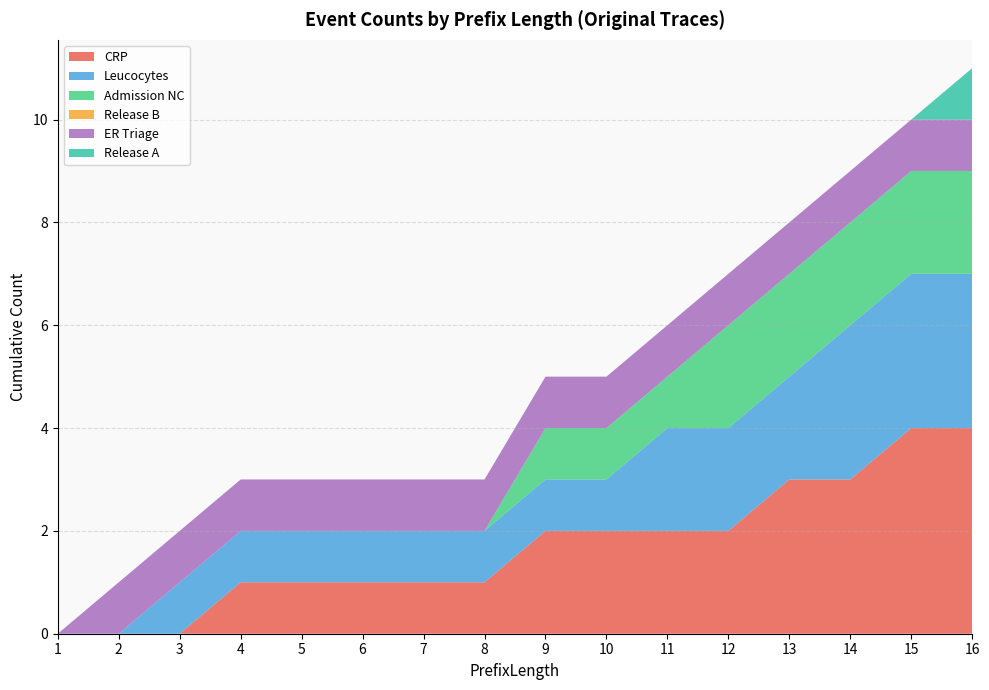

Reading left to right, extract all data points from this chart.

CRP: 1=0	2=0	3=0	4=1	5=1	6=1	7=1	8=1	9=2	10=2	11=2	12=2	13=3	14=3	15=4	16=4
Leucocytes: 1=0	2=0	3=1	4=1	5=1	6=1	7=1	8=1	9=1	10=1	11=2	12=2	13=2	14=3	15=3	16=3
Admission NC: 1=0	2=0	3=0	4=0	5=0	6=0	7=0	8=0	9=1	10=1	11=1	12=2	13=2	14=2	15=2	16=2
Release B: 1=0	2=0	3=0	4=0	5=0	6=0	7=0	8=0	9=0	10=0	11=0	12=0	13=0	14=0	15=0	16=0
ER Triage: 1=0	2=1	3=1	4=1	5=1	6=1	7=1	8=1	9=1	10=1	11=1	12=1	13=1	14=1	15=1	16=1
Release A: 1=0	2=0	3=0	4=0	5=0	6=0	7=0	8=0	9=0	10=0	11=0	12=0	13=0	14=0	15=0	16=1